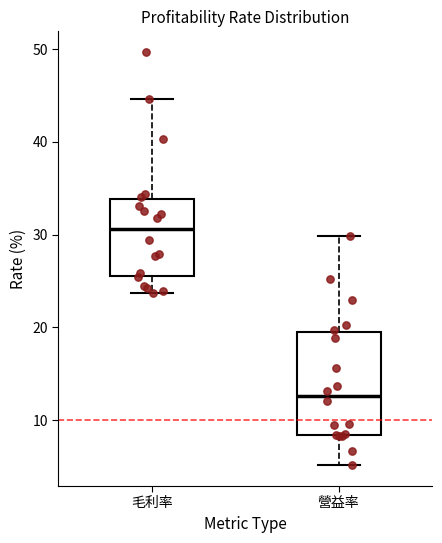

Which box is the tallest, from its lower edge to its upper edge?

營益率